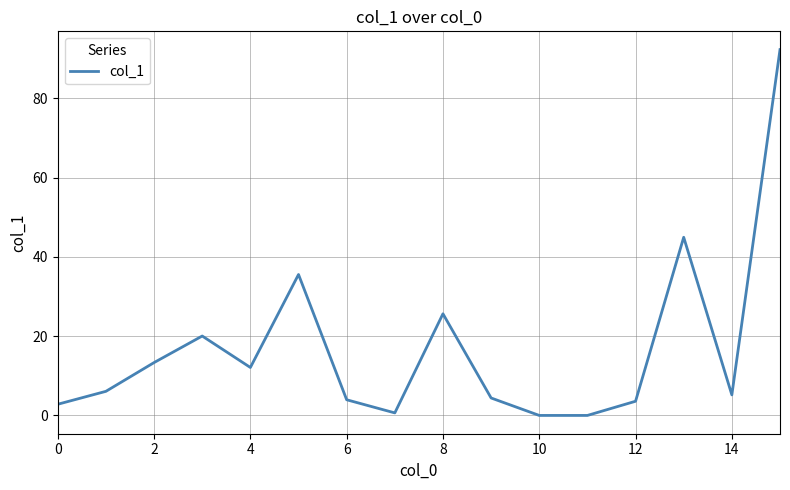

What is the sum of all values?

270.5